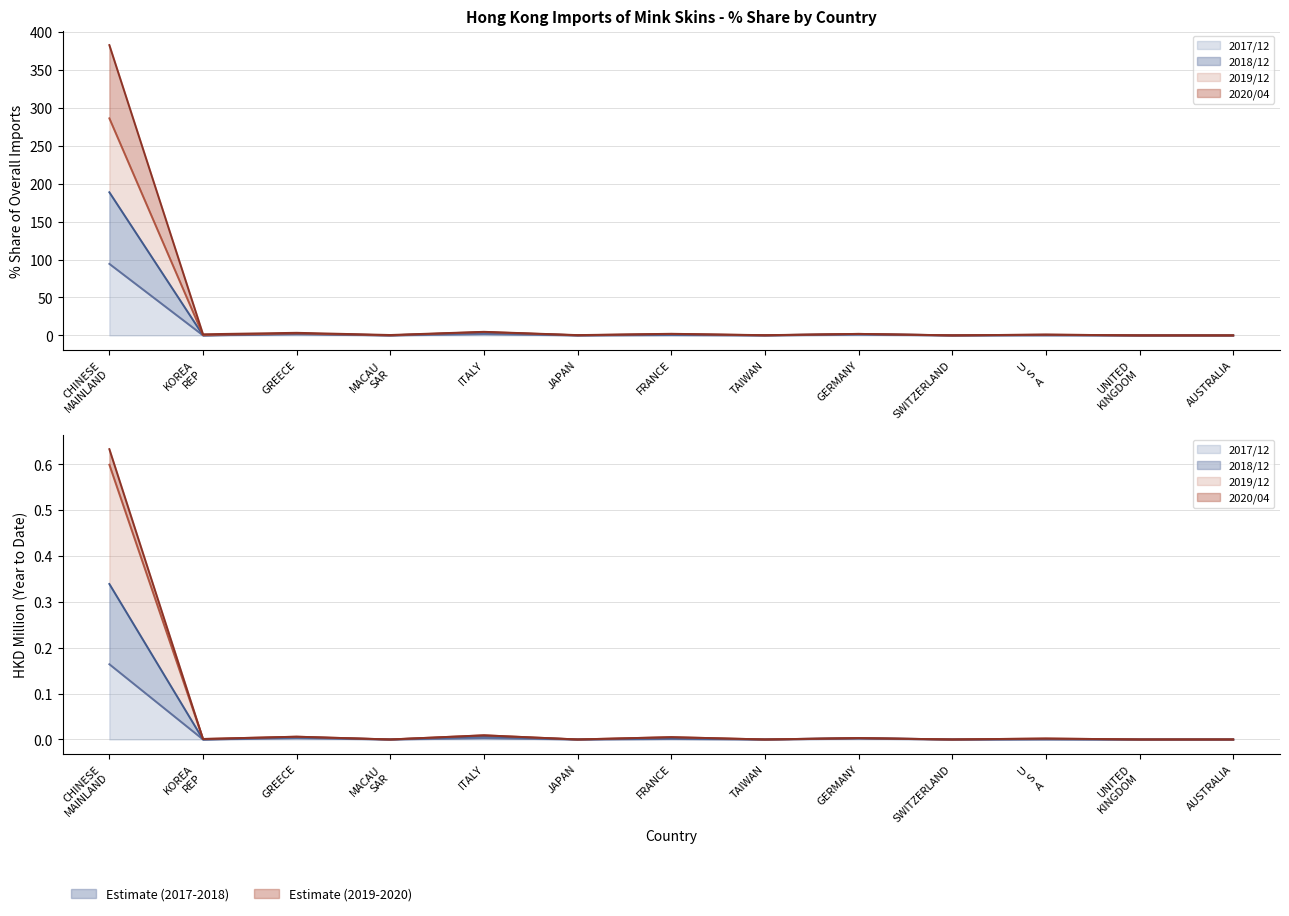

True or false: 202004_% Share and 201812_% Share intersect in this chart.

False